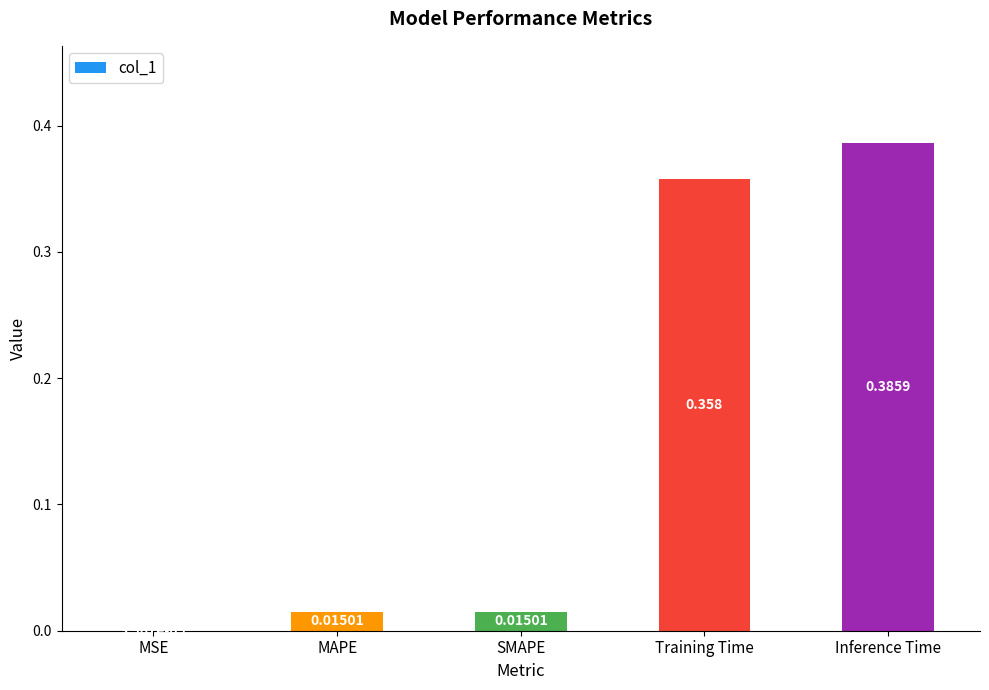

Which label corresponds to the largest value in the chart?

Inference Time